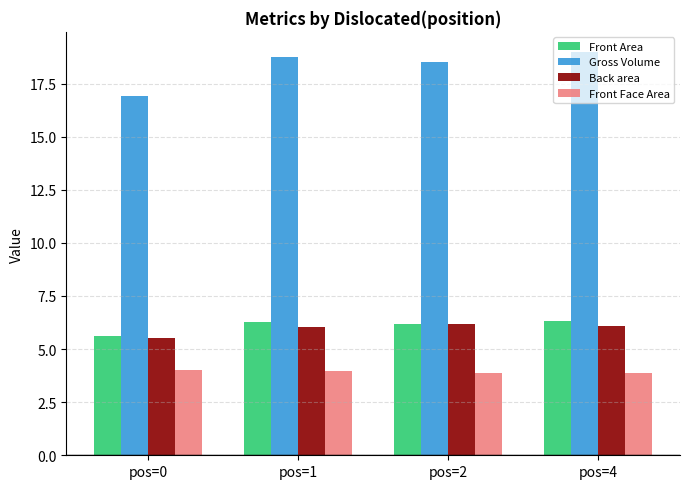

What is the sum of all Front Area values?

24.4